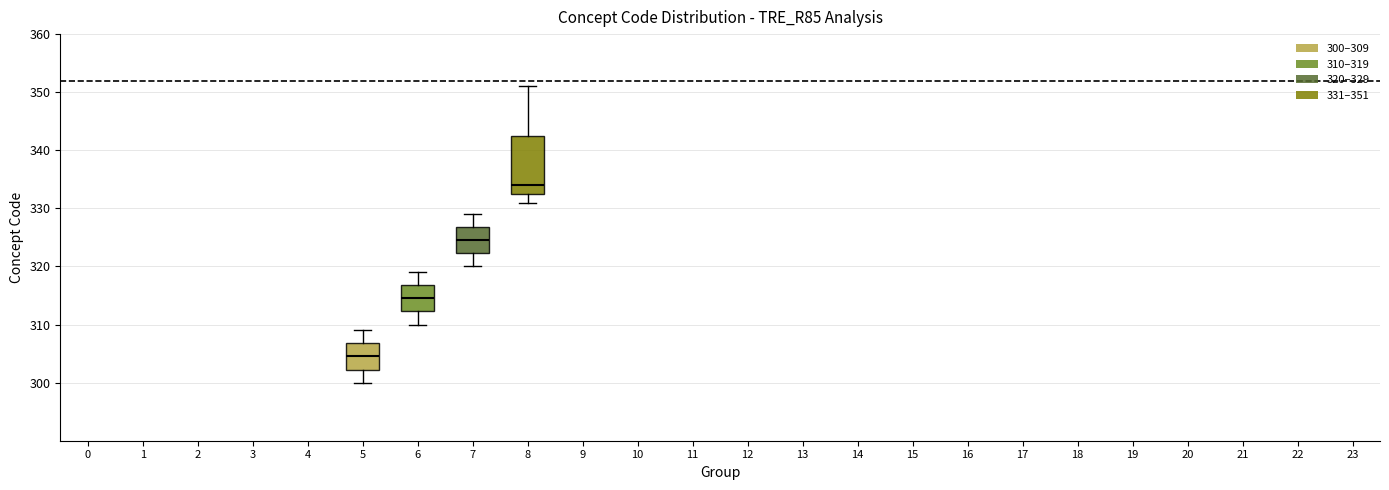

Reading left to right, read every box against the y-axis: the position of its median line, the range the box covers, and the ends of its whiskers. The values are not printed on the chart, so give them approximately, as read against the axis.

5: median 305, box 302 to 307, whiskers 300 to 309
6: median 315, box 312 to 317, whiskers 310 to 319
7: median 325, box 322 to 327, whiskers 320 to 329
8: median 334, box 333 to 343, whiskers 331 to 351